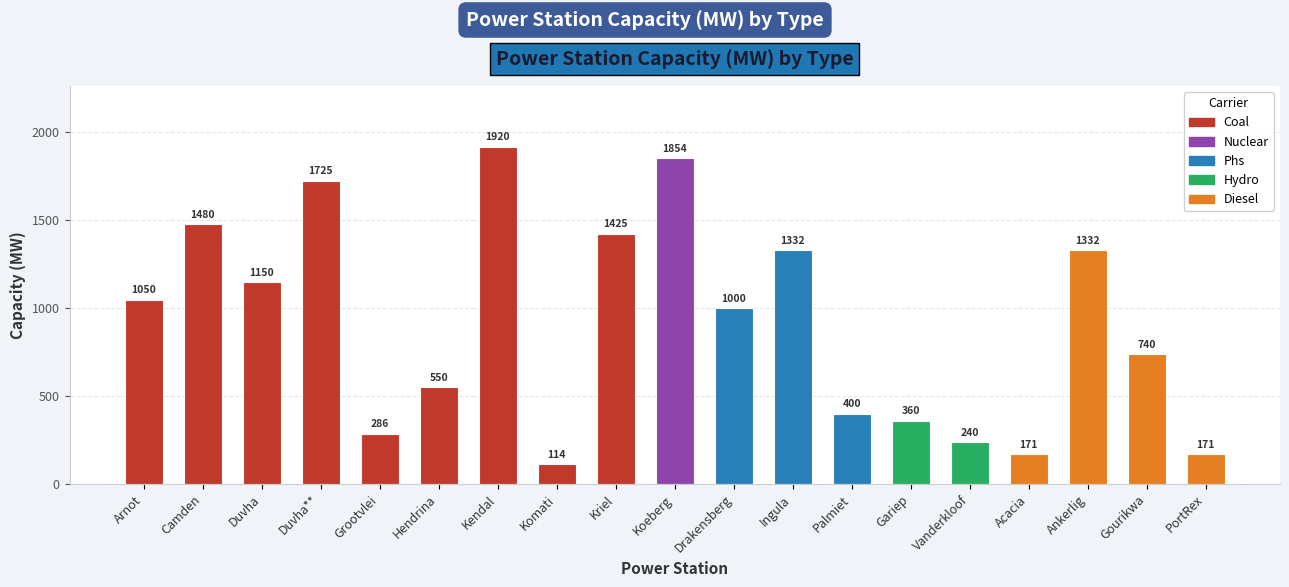

What is the difference between the maximum and minimum values?

1806